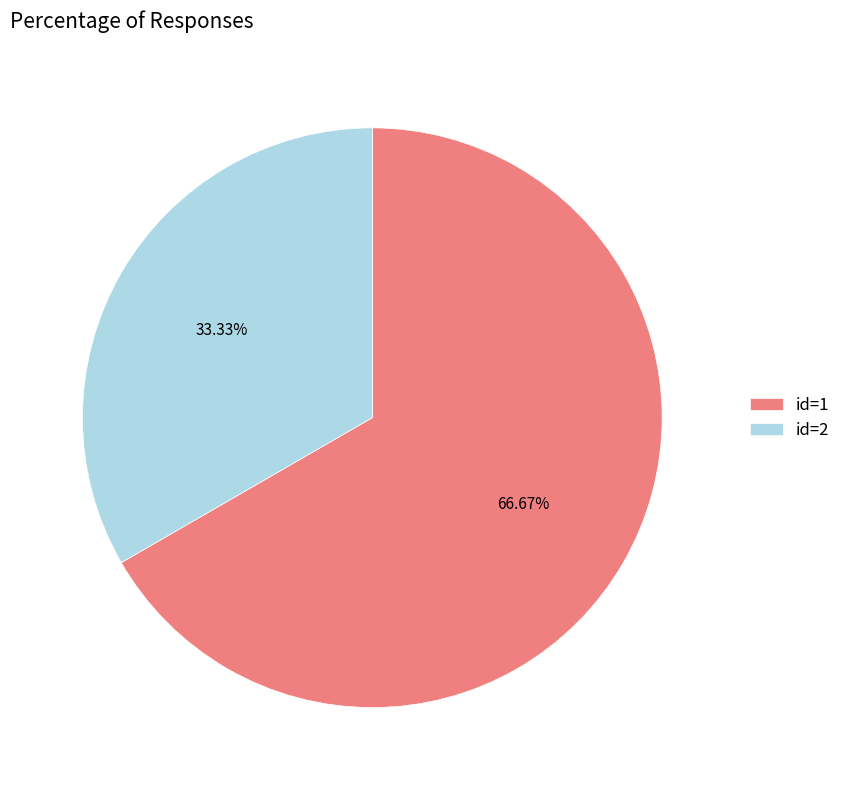

Between id=1 and id=2, which is larger?

id=1